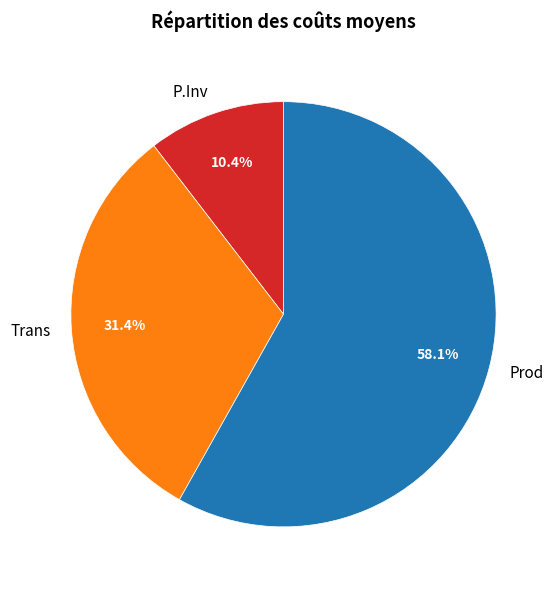

Which has a higher value, Trans or Prod?

Prod